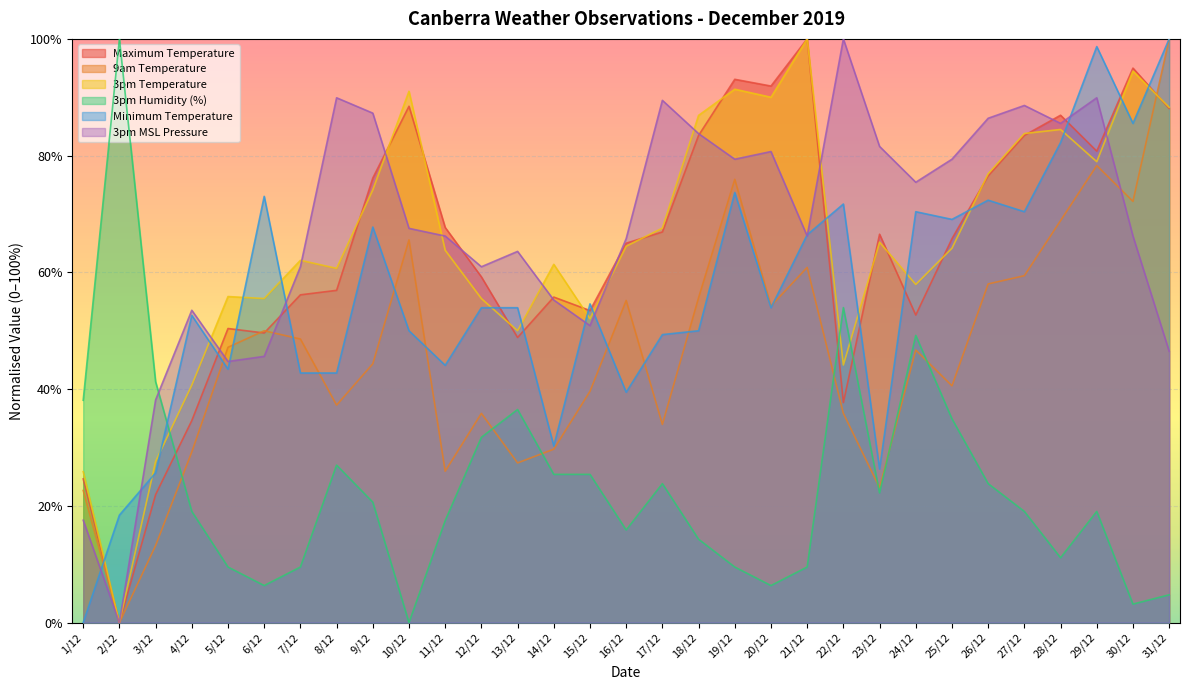

How many positive values does the Maximum Temperature series have?

30